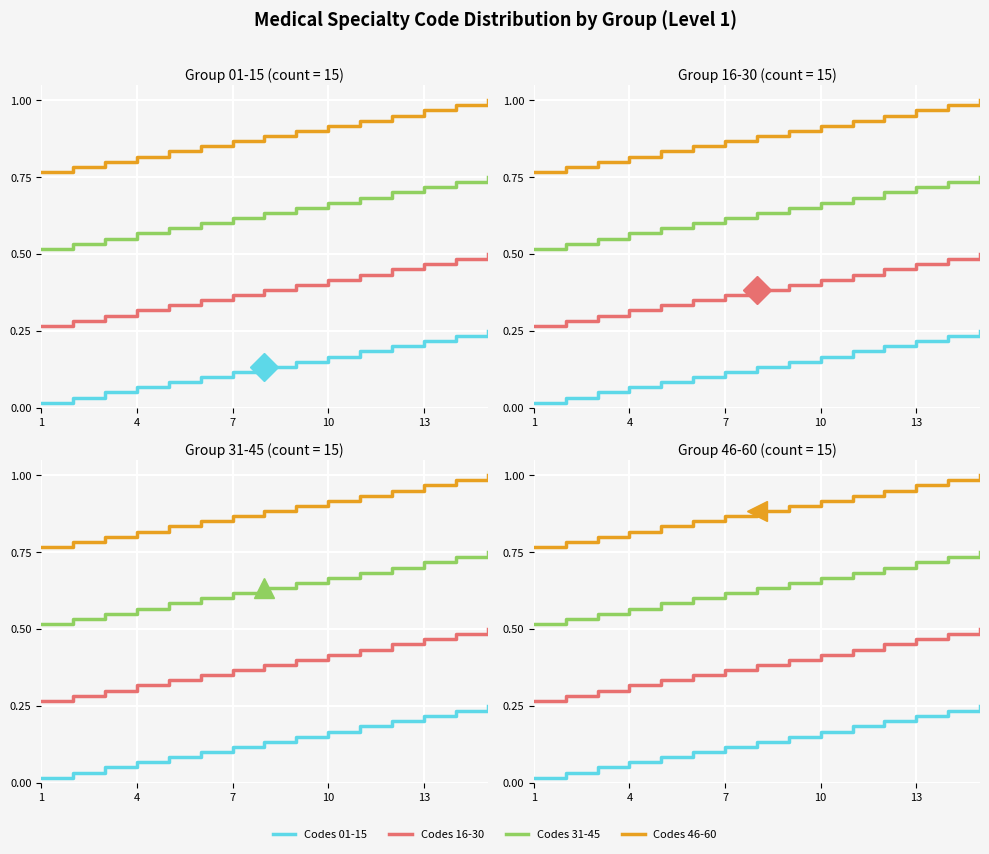

Which category has the lowest value in the Codes 01-15 series?

1